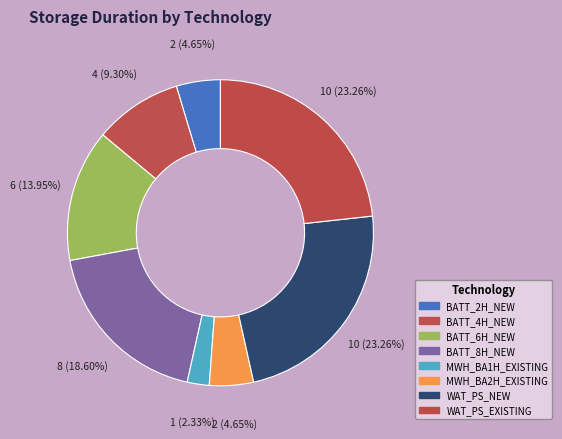

The WAT_PS_EXISTING slice represents 17% of the pie. True or false?

False